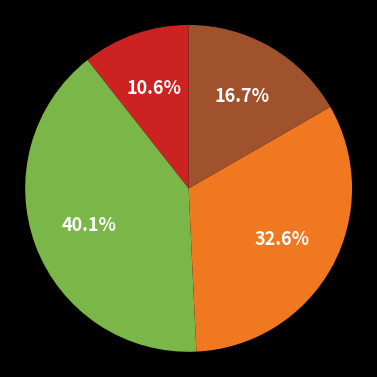

Is there a majority slice in this chart?

No